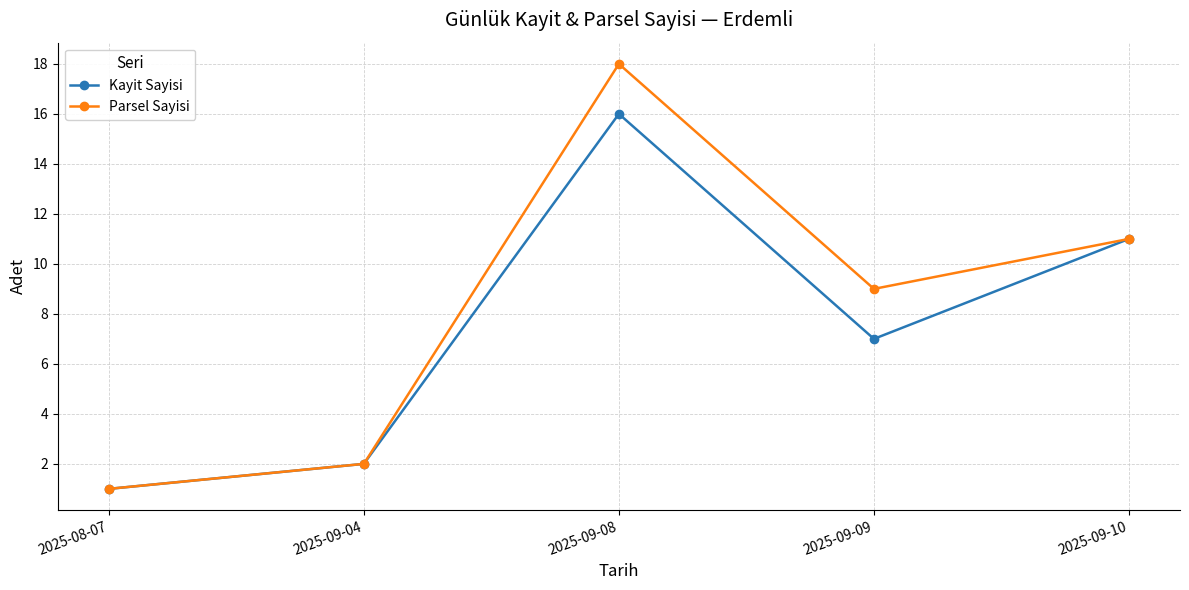

Which series has the widest spread of values?

Parsel Sayisi